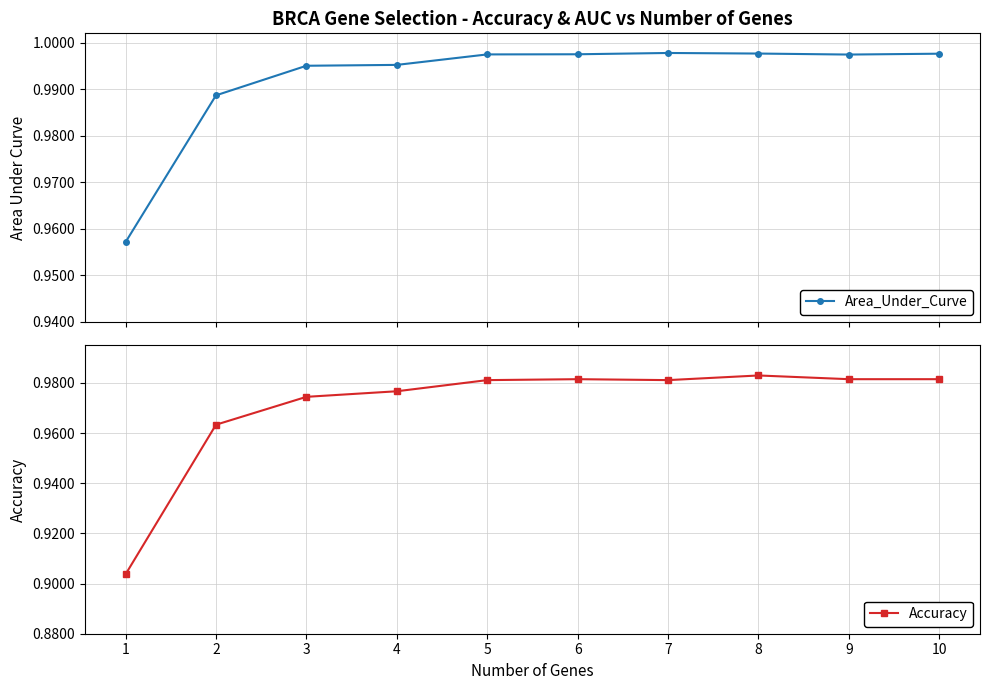

Is the value of Accuracy at 6 greater than the value of Area_Under_Curve at 7?

No